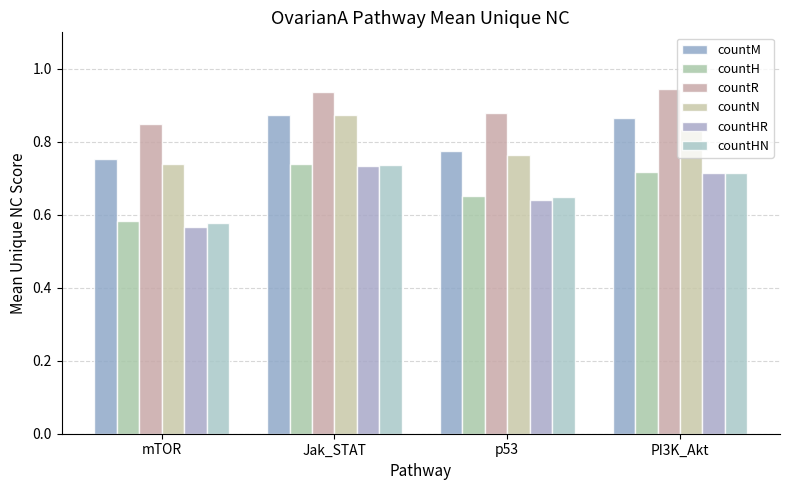

Count the number of data series in this chart.

6